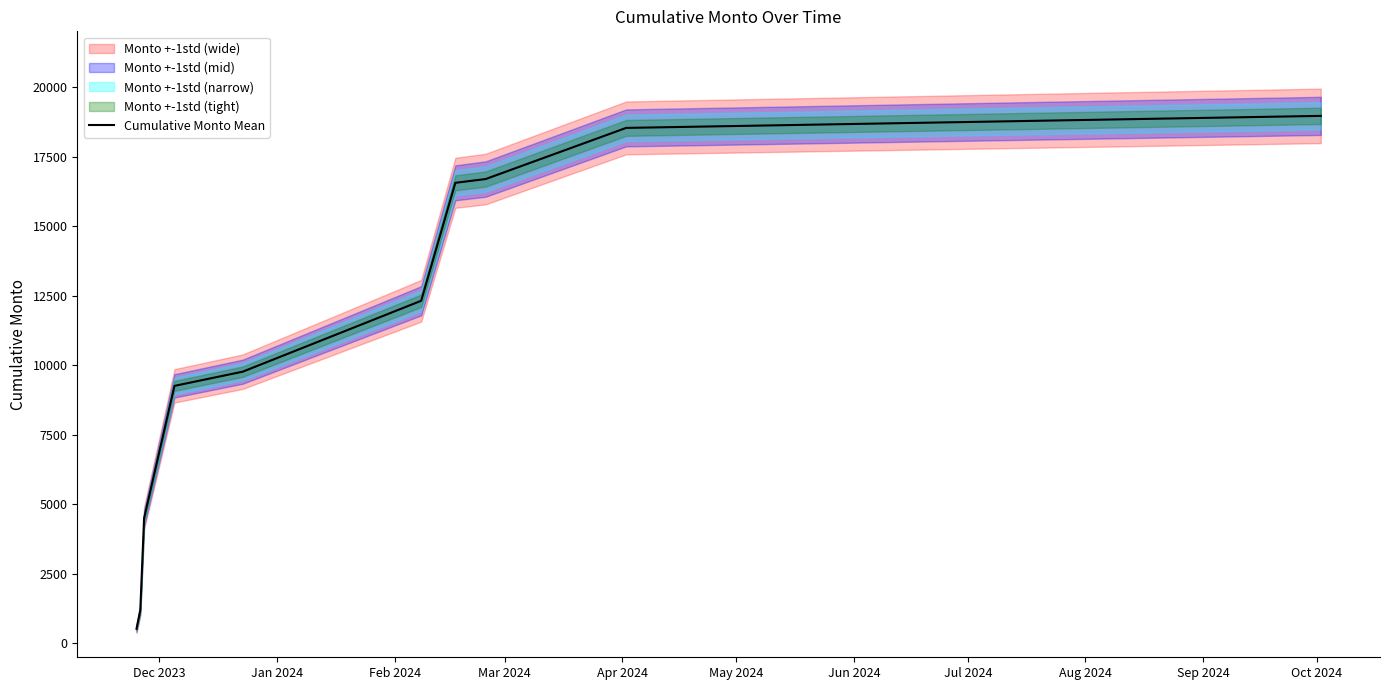

What is the minimum value for Cumulative Monto Mean?

523.3